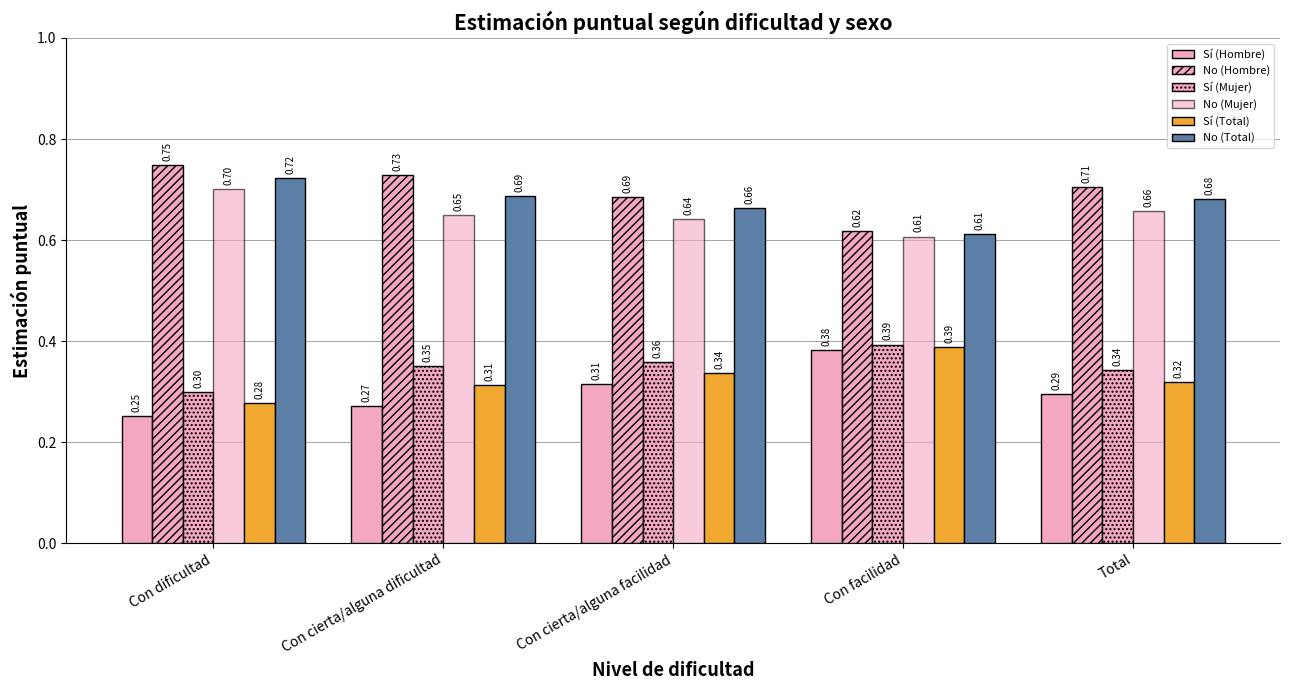

How many data points does each series have?

5